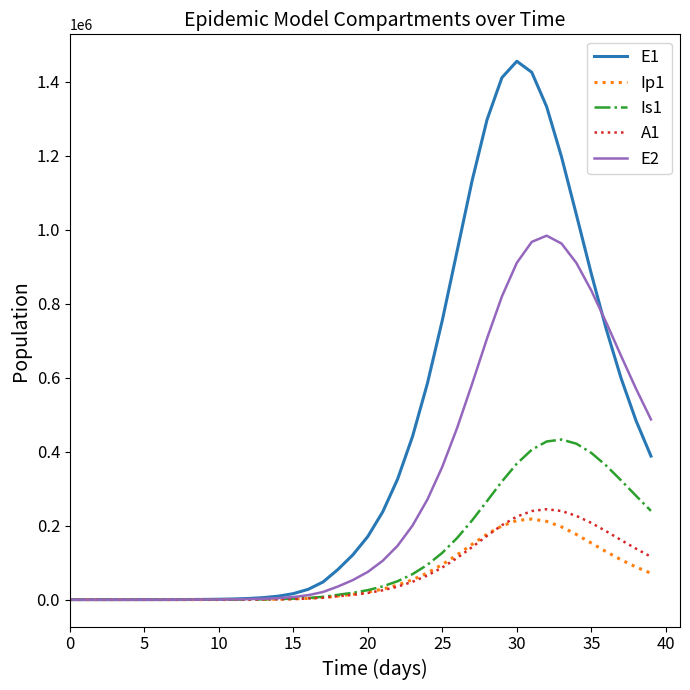

What is the greatest value displayed?

1455540.9